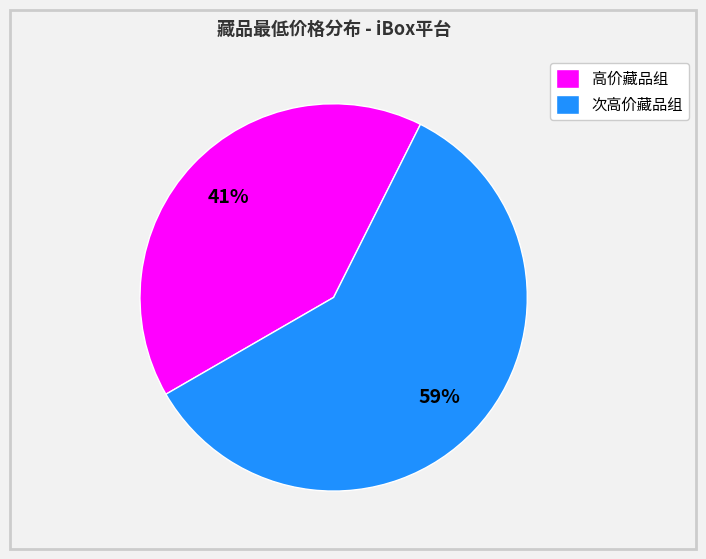

Is there any slice that represents more than half of the pie?

Yes